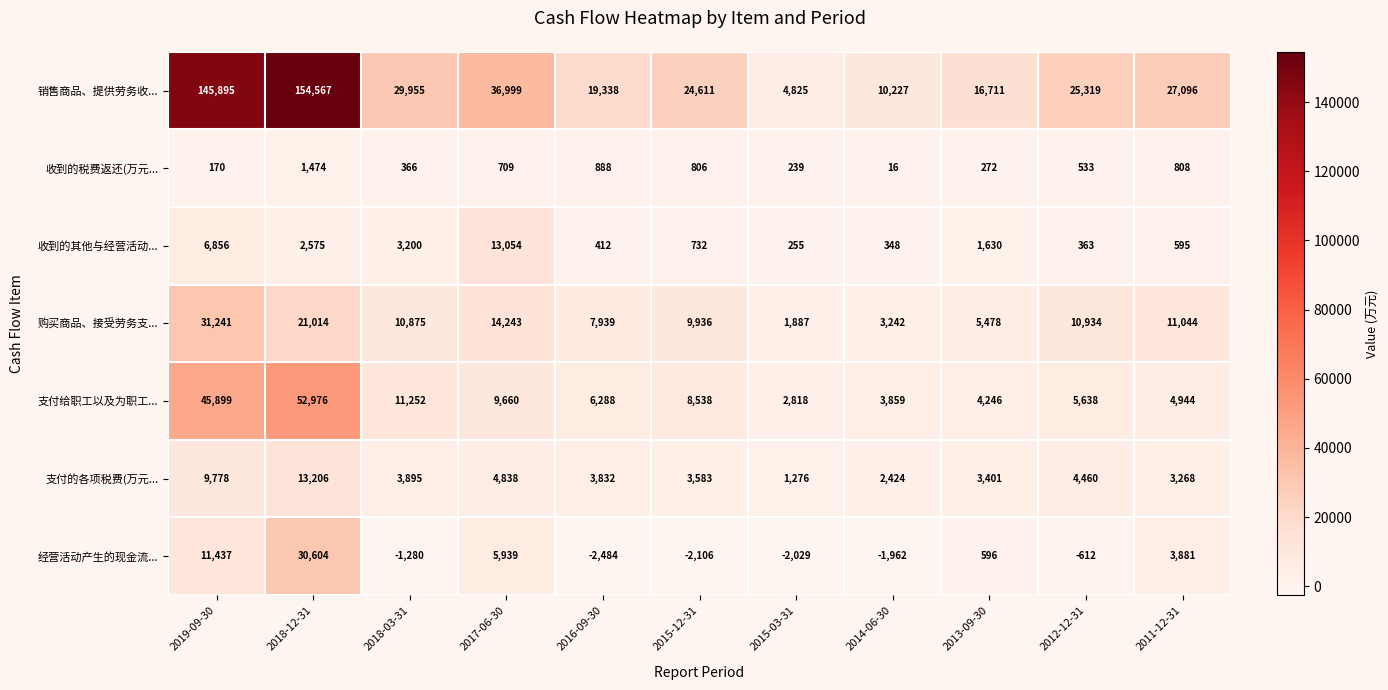

Rank the series by their maximum value, from highest to lowest.

销售商品、提供劳务收..., 支付给职工以及为职工..., 购买商品、接受劳务支..., 经营活动产生的现金流..., 支付的各项税费(万元..., 收到的其他与经营活动..., 收到的税费返还(万元...